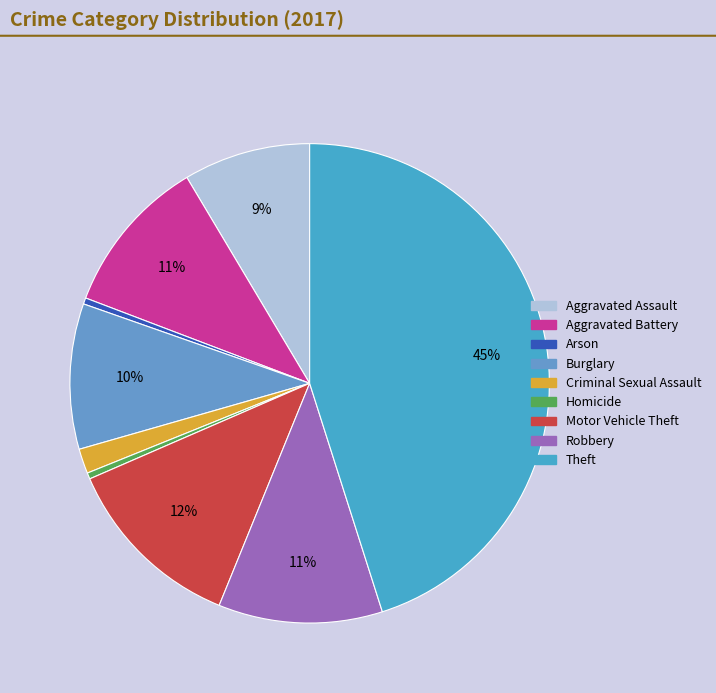

To the nearest percent, what is the average slice percentage?

11%